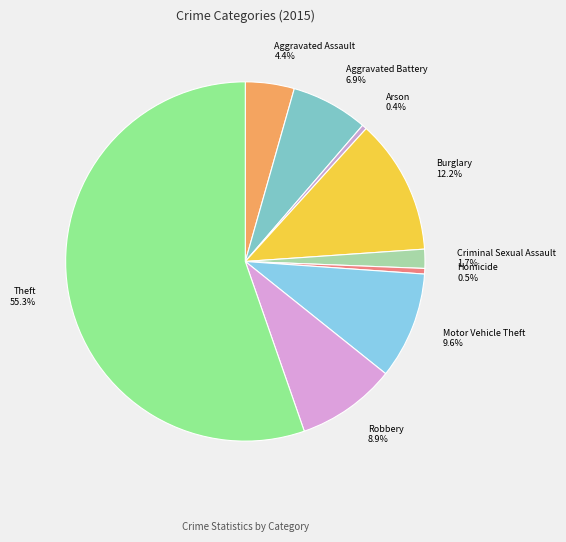

What portion of the pie excludes Robbery?

91.1%